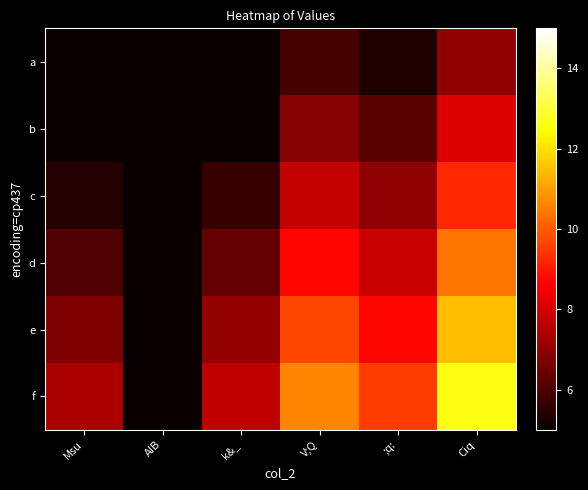

How many distinct data groups are displayed?

6